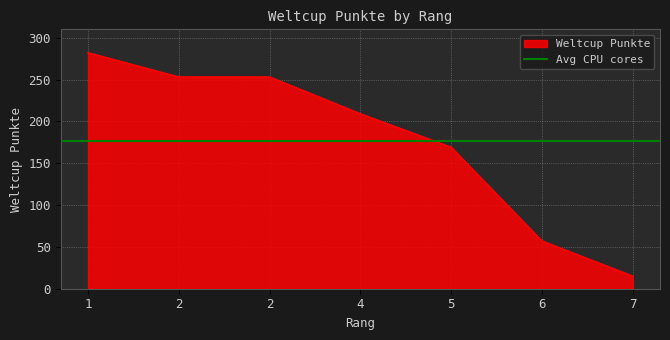

What is the difference between the maximum and second lowest values?

225